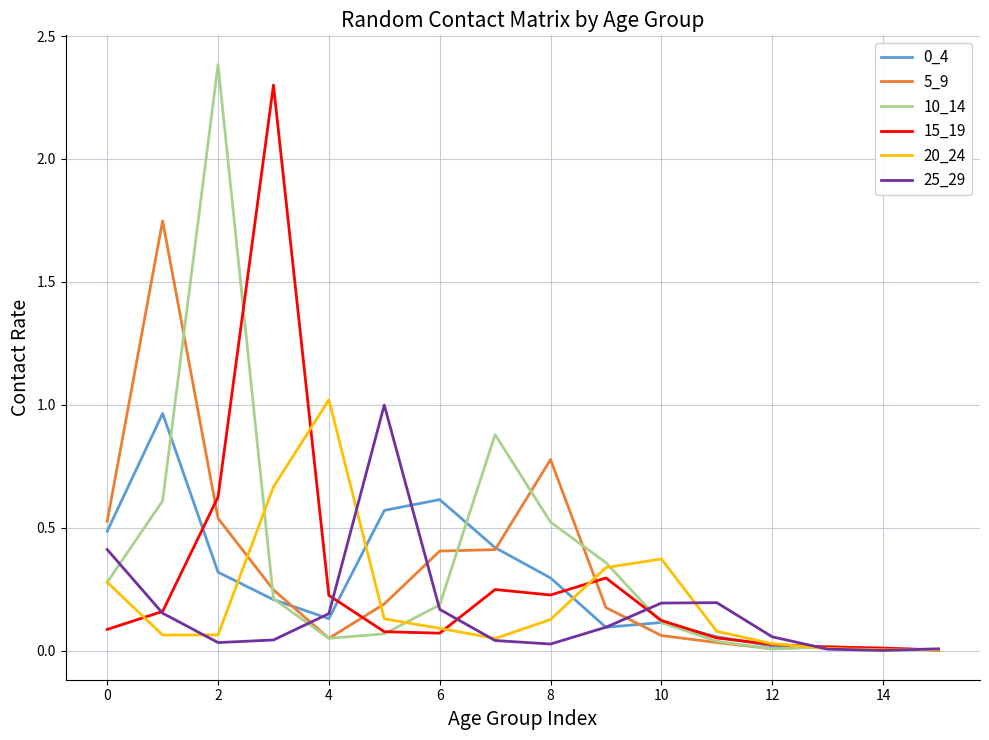

Which series has the widest spread of values?

10_14